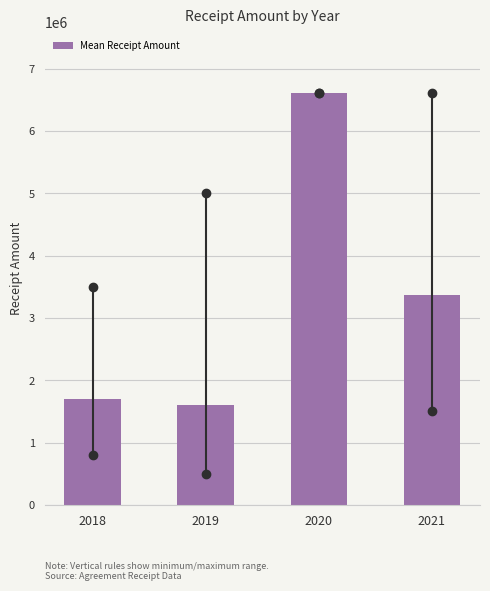

Reading right to left, list all the values displayed in this chart.

3366666.7	6600000.0	1605714.3	1700000.0